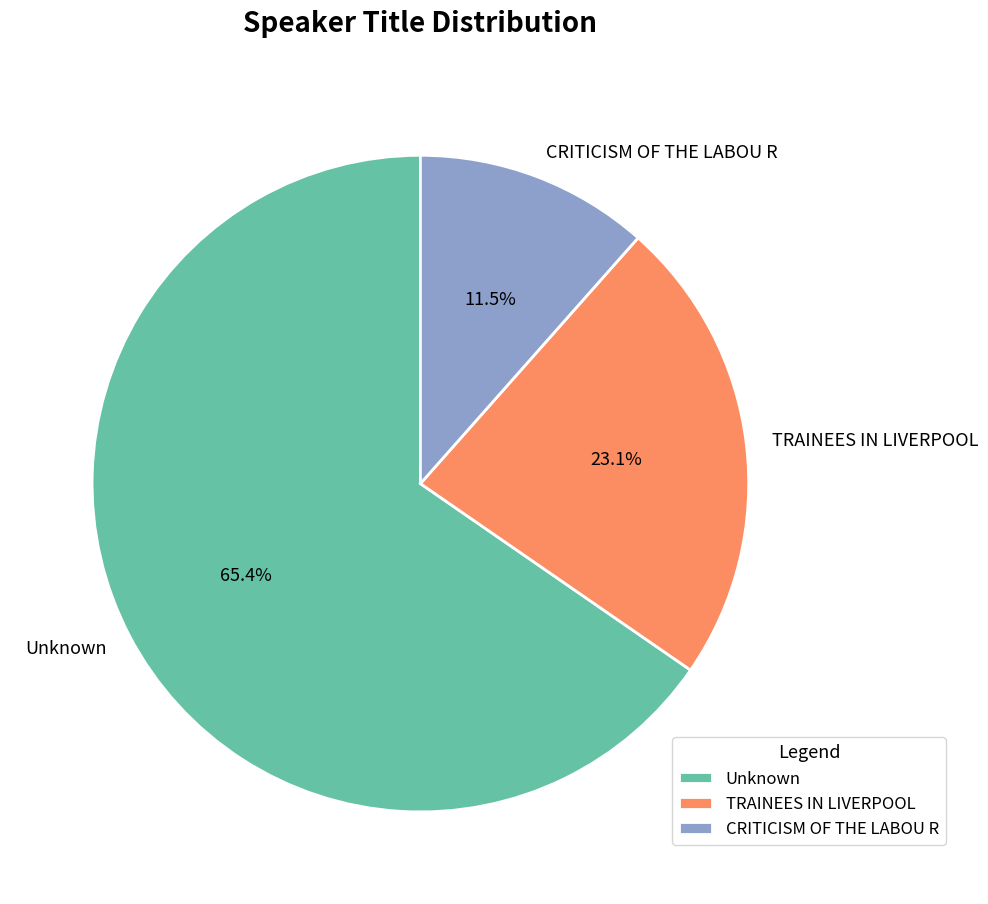

To the nearest percent, what is the average slice percentage?

33%